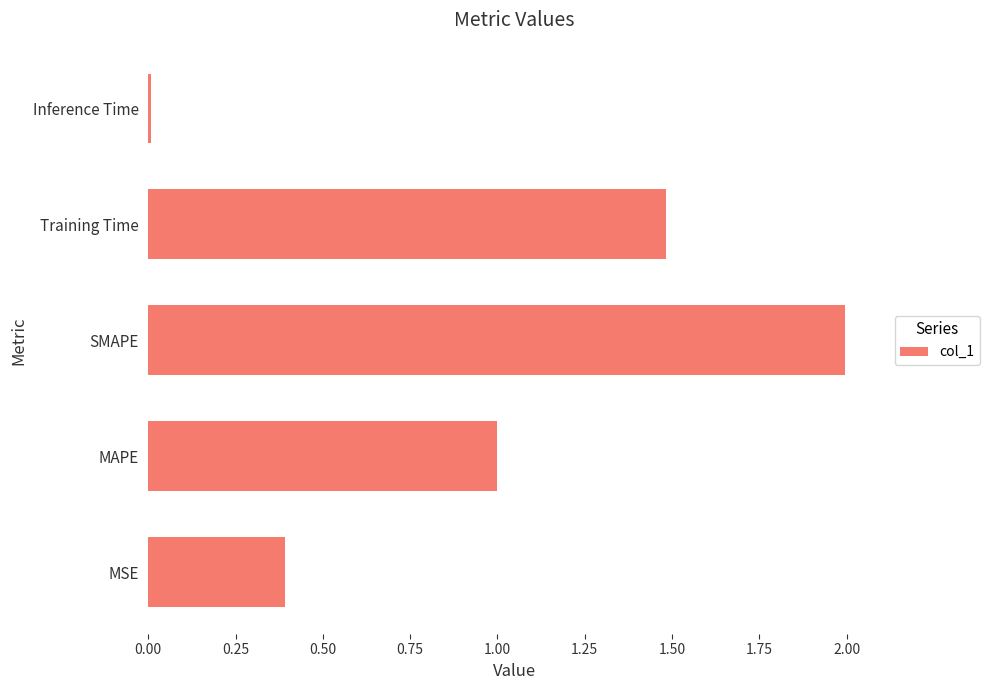

What is the average value?

1.0